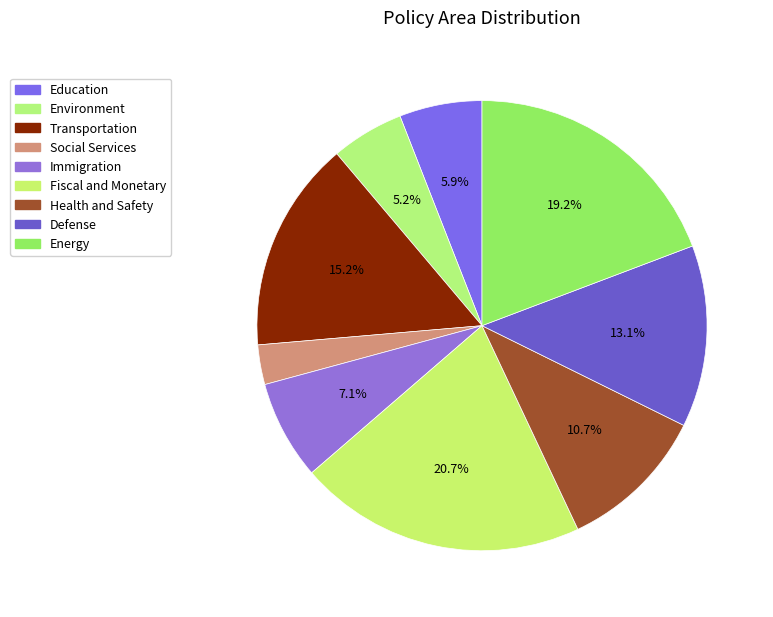

To the nearest percent, what percentage of the pie is Environment?

5%